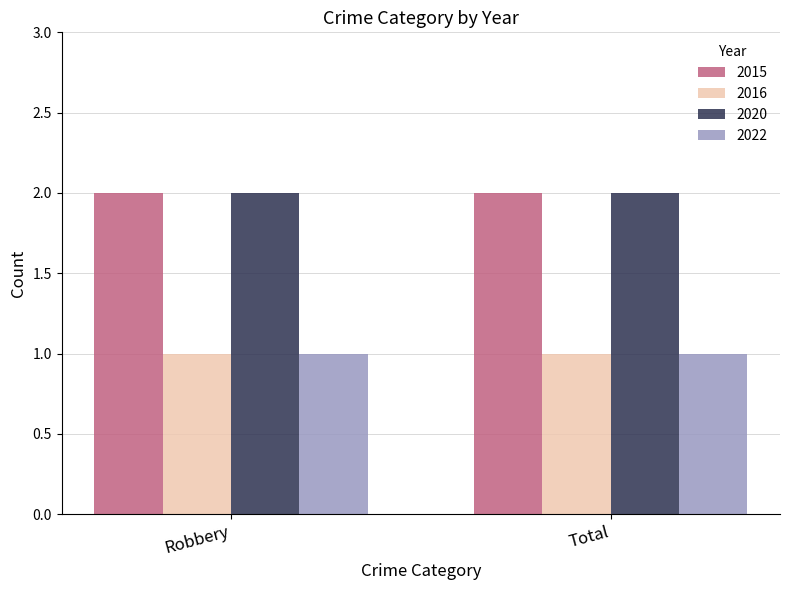

What is the label of the 1st bar from the right?

Total